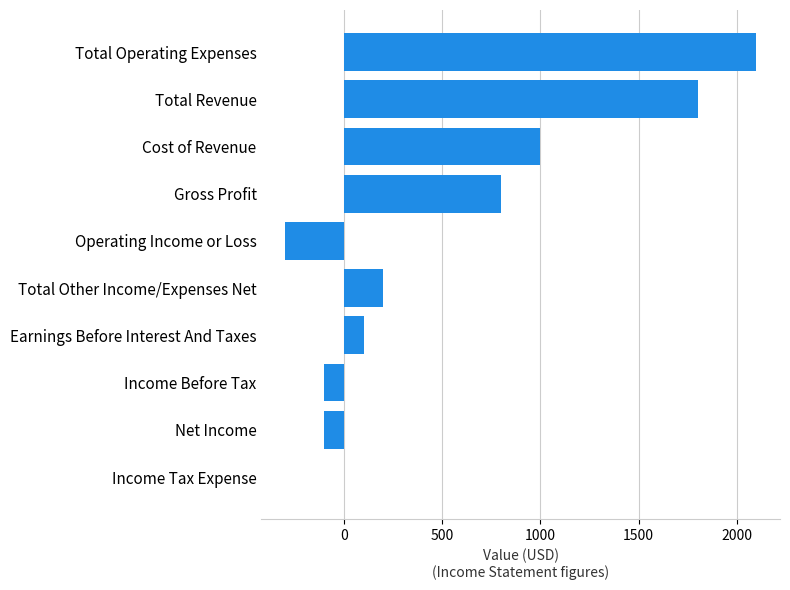

Between Net Income and Total Other Income/Expenses Net, which is larger?

Total Other Income/Expenses Net